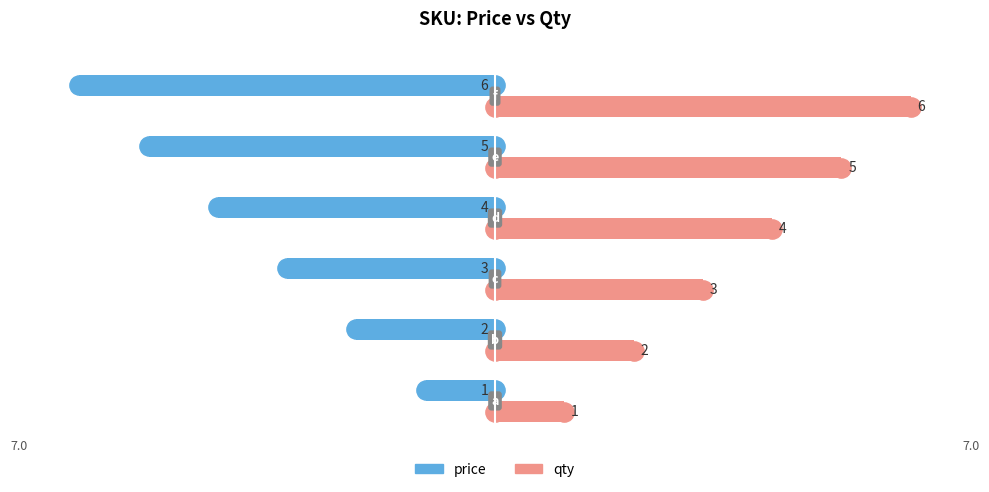

How many data points in qty are less than 4?

3